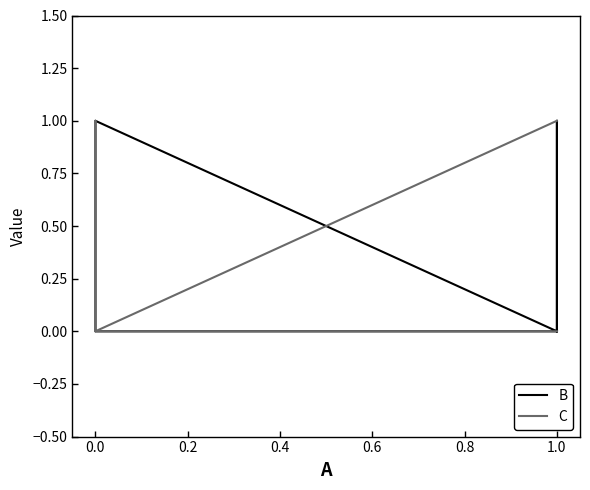

Between 1.0 and 0.0, which is larger?

1.0